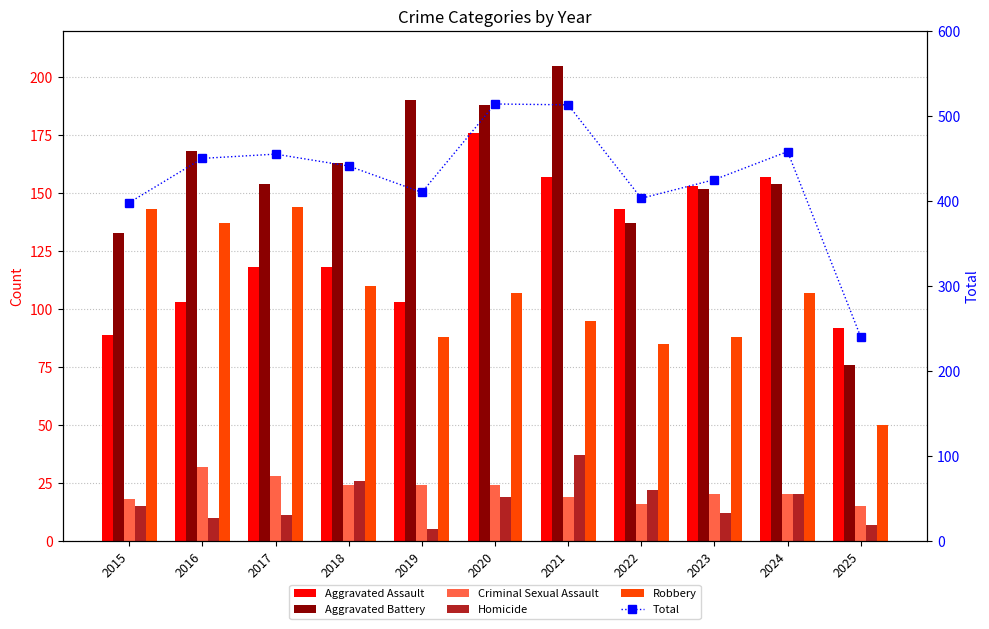

At which category is the sum across all series the highest?

2020